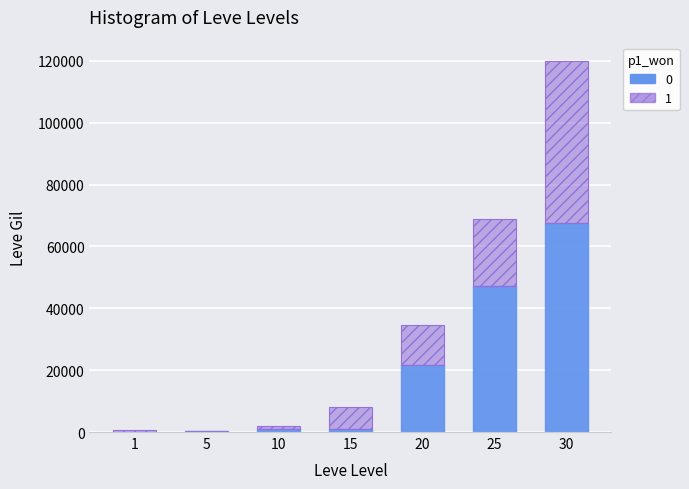

Is it true that 0 equals 990 at 10?

True